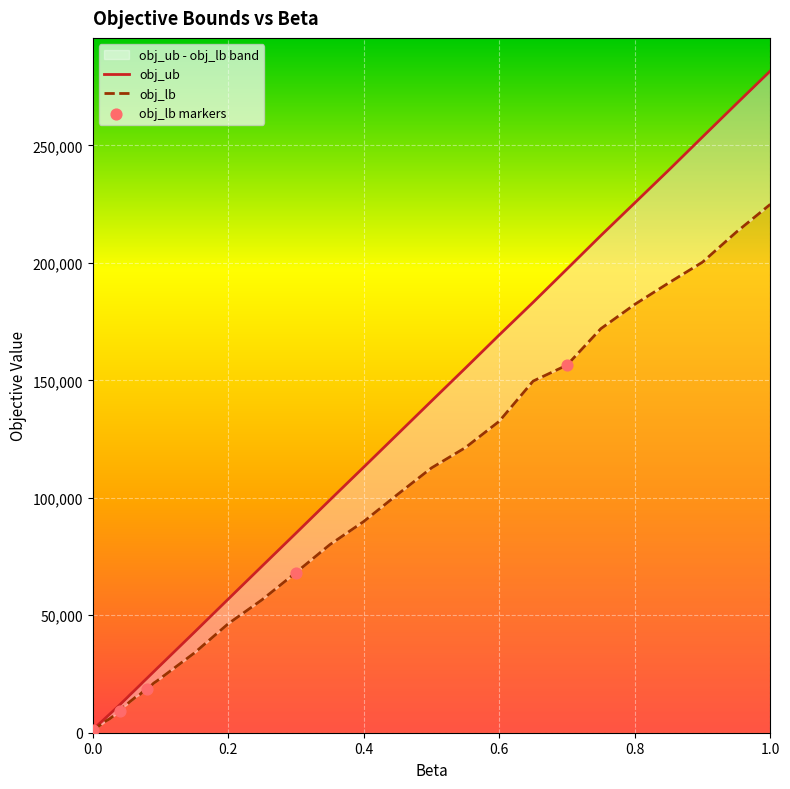

Which series contains the highest Y value?

obj_ub